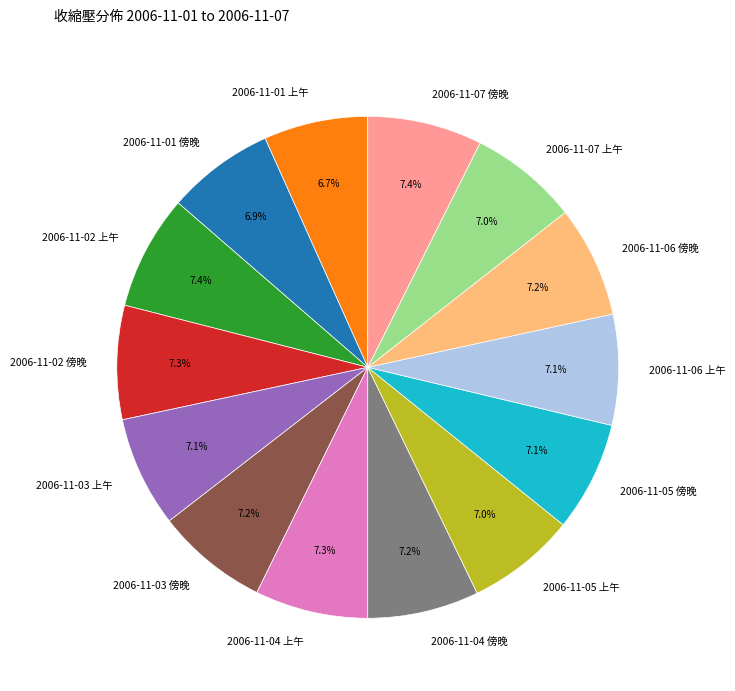

To the nearest percent, what percentage of the pie is 2006-11-07 上午?

7%